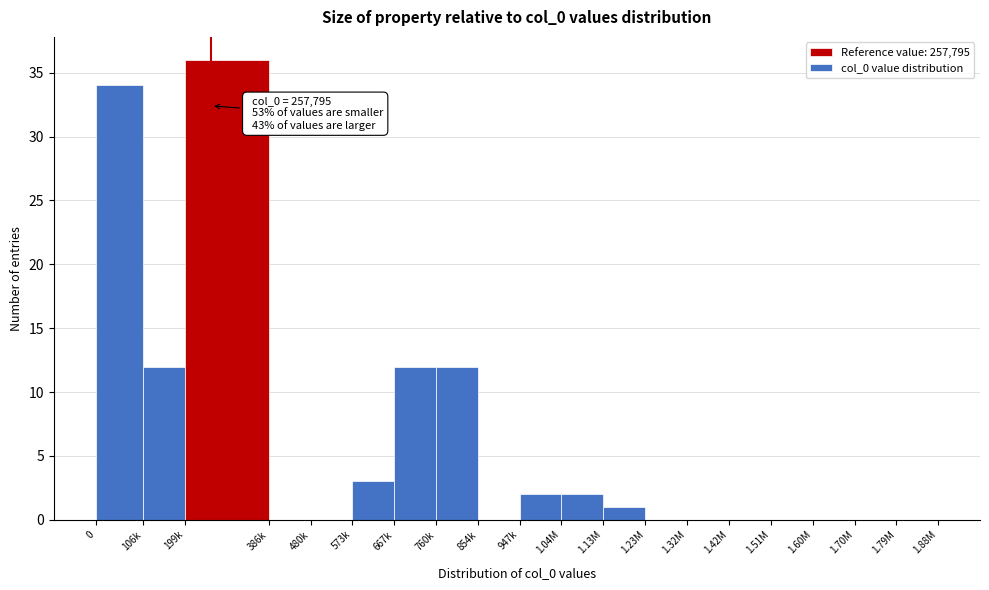

Reading left to right, transcribe all the data shown in this chart.

0=34	106k=12	199k=36	386k=0	480k=0	573k=3	667k=12	760k=12	854k=0	947k=2	1.04M=2	1.13M=1	1.23M=0	1.32M=0	1.42M=0	1.51M=0	1.60M=0	1.70M=0	1.79M=0